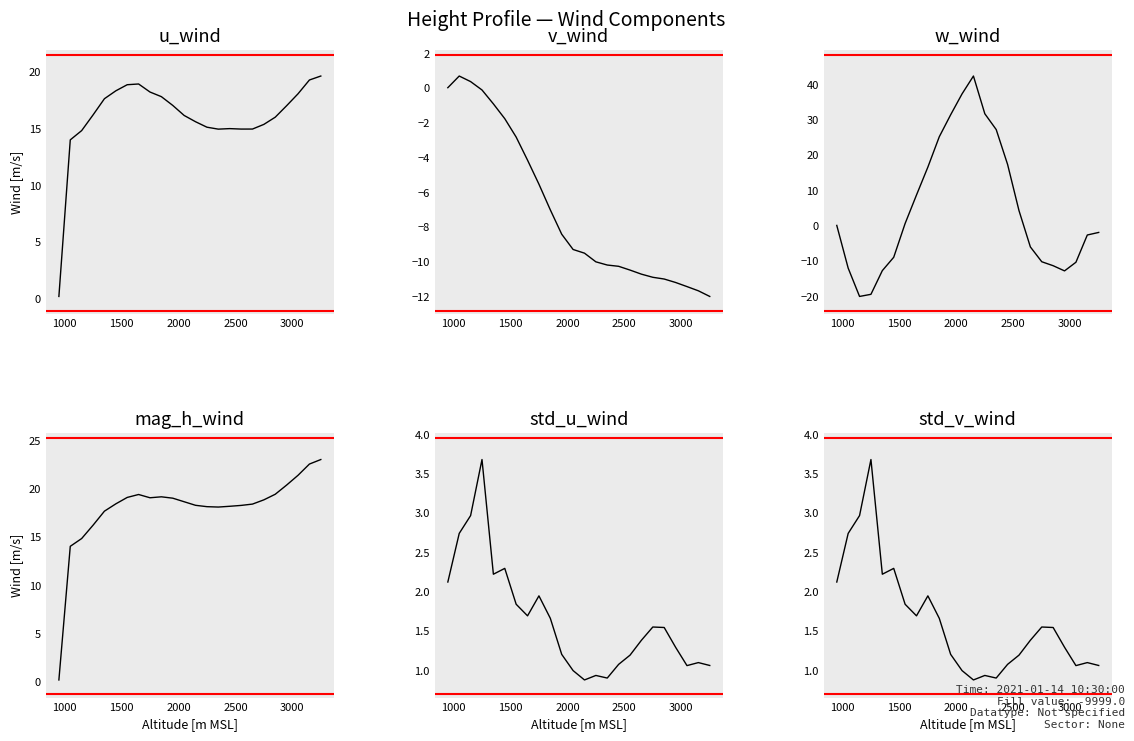

In u_wind, how many points are higher than both neighbors (excluding endpoints)?

2